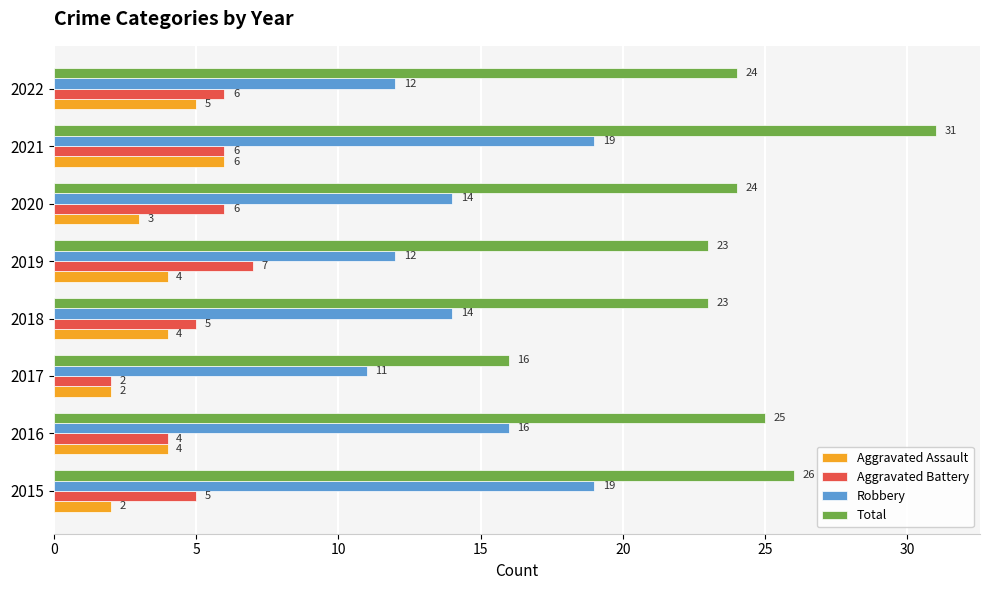

What are all the series names shown in the legend?

Aggravated Assault, Aggravated Battery, Robbery, Total